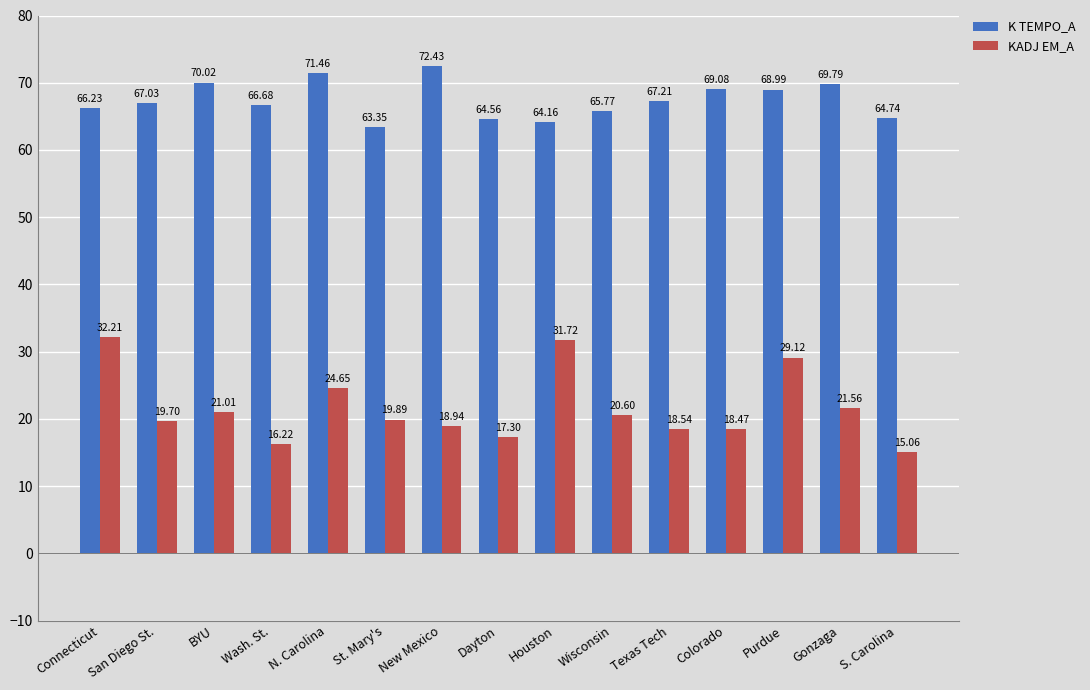

What is the label of the 9th bar from the left?

Houston